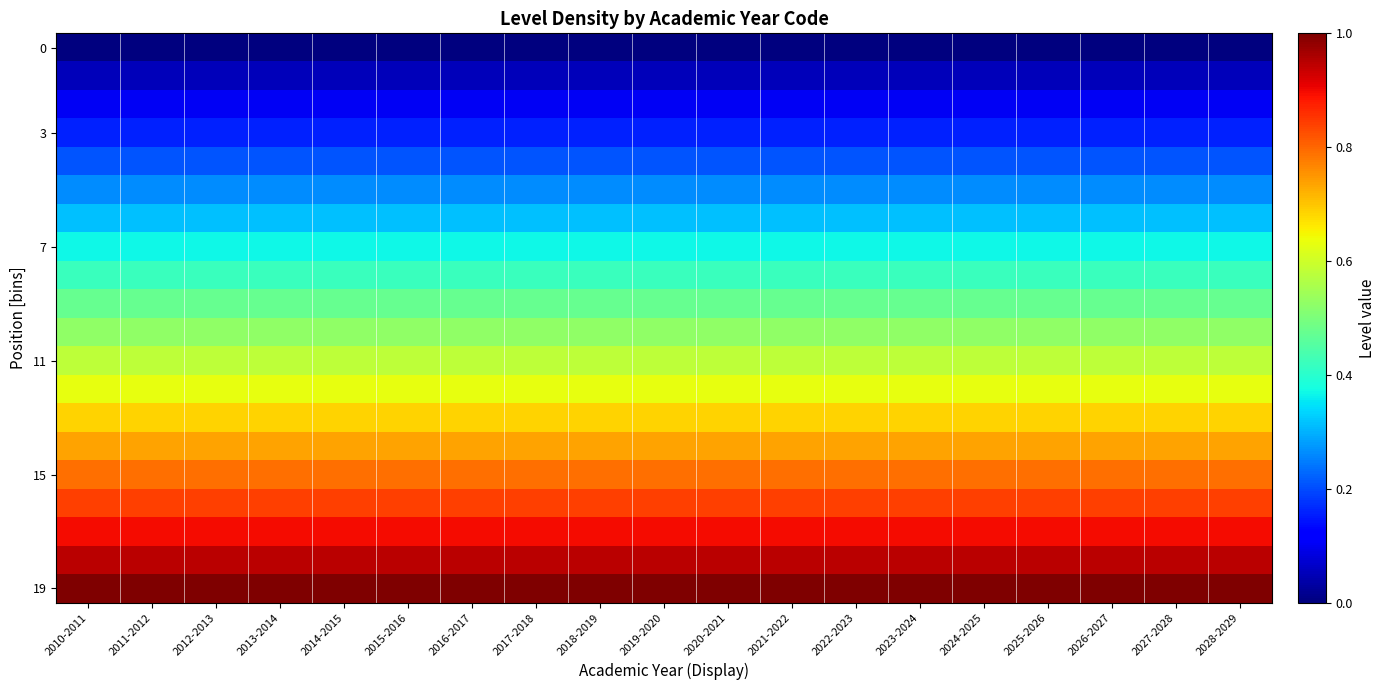

Which label corresponds to the largest value in the chart?

2010-2011